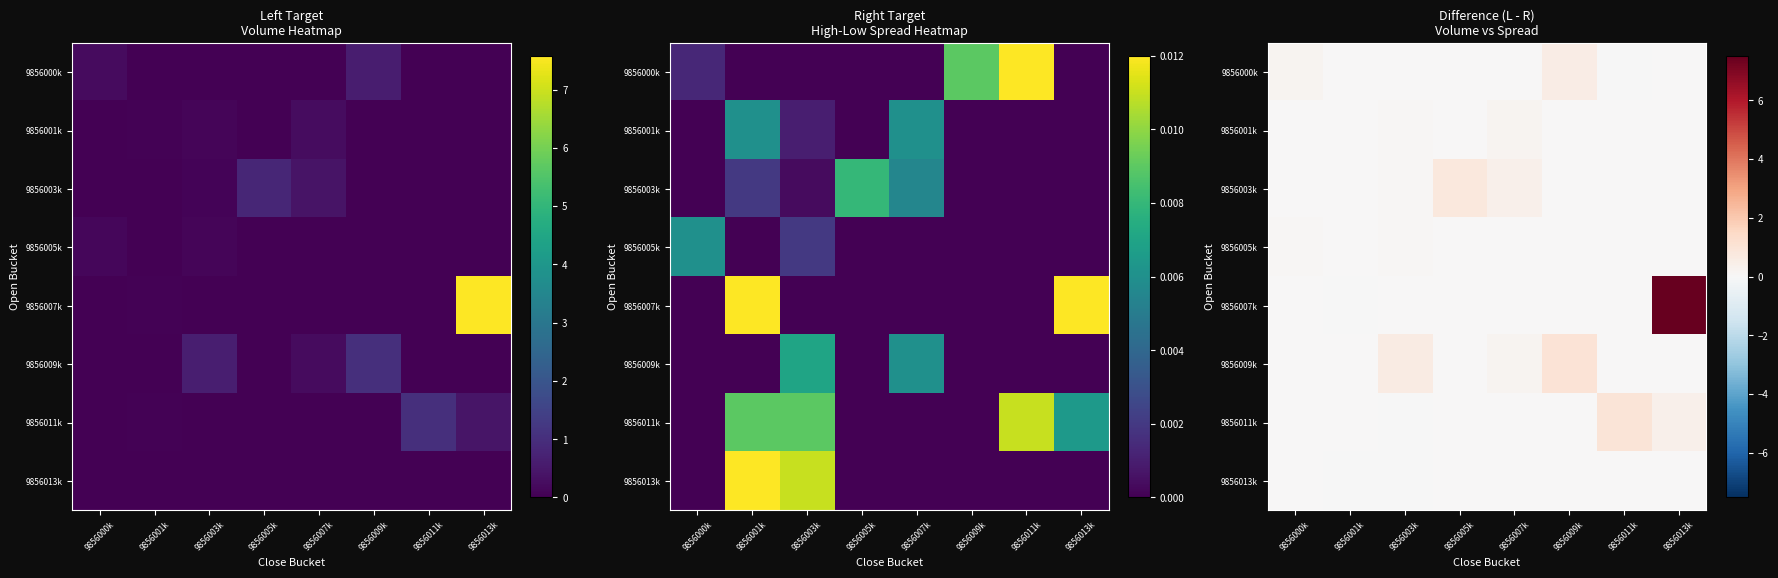

At which label is 9856013k closest to 0?

9856000k